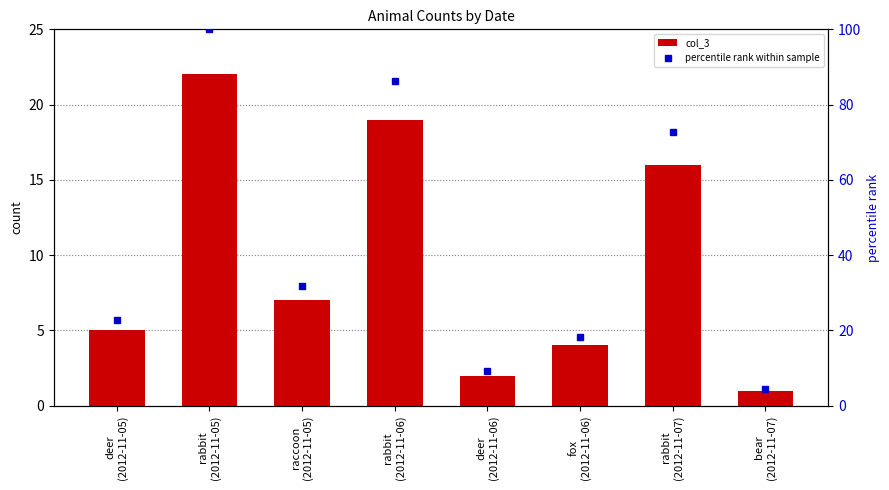

List the series in order of their overall mean, lowest first.

col_3, percentile rank within sample